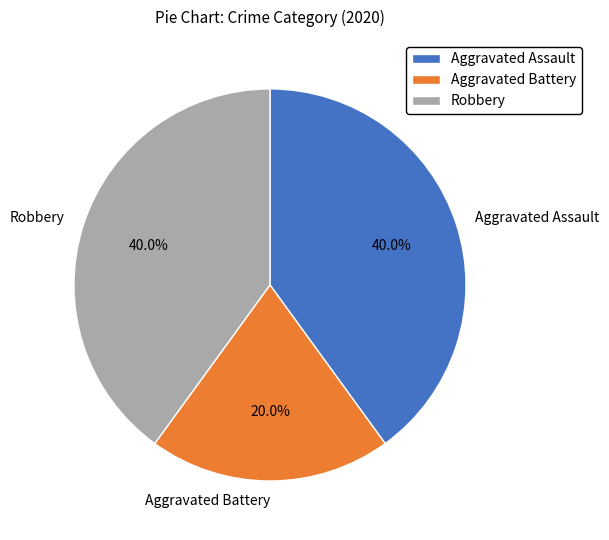

What is the ratio of the value at Aggravated Assault to the value at Aggravated Battery?

2.0